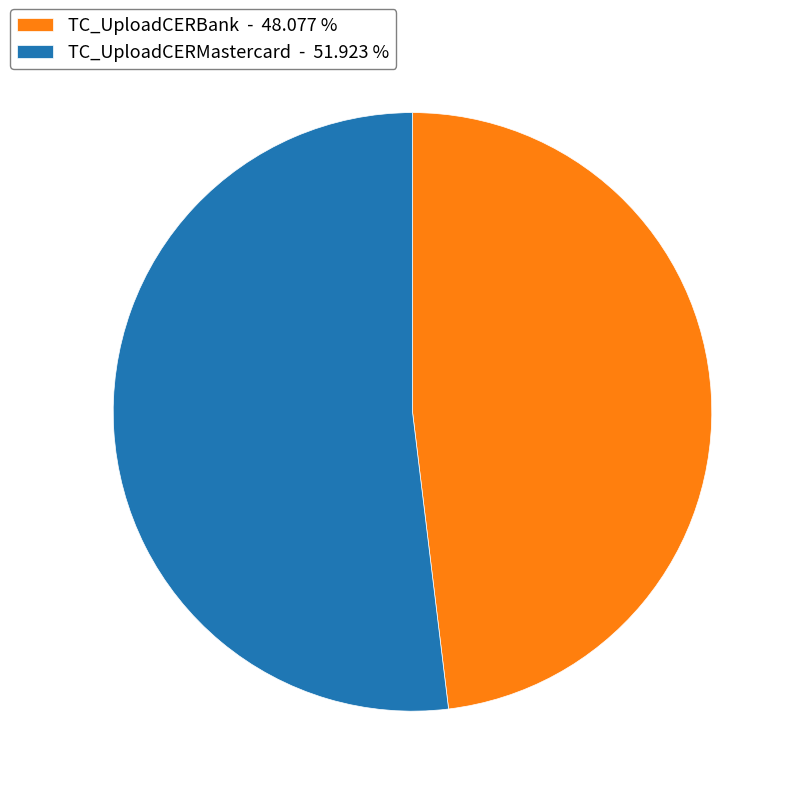

Is the sum of TC_UploadCERBank - 48.077 % and TC_UploadCERMastercard - 51.923 % greater than half?

Yes